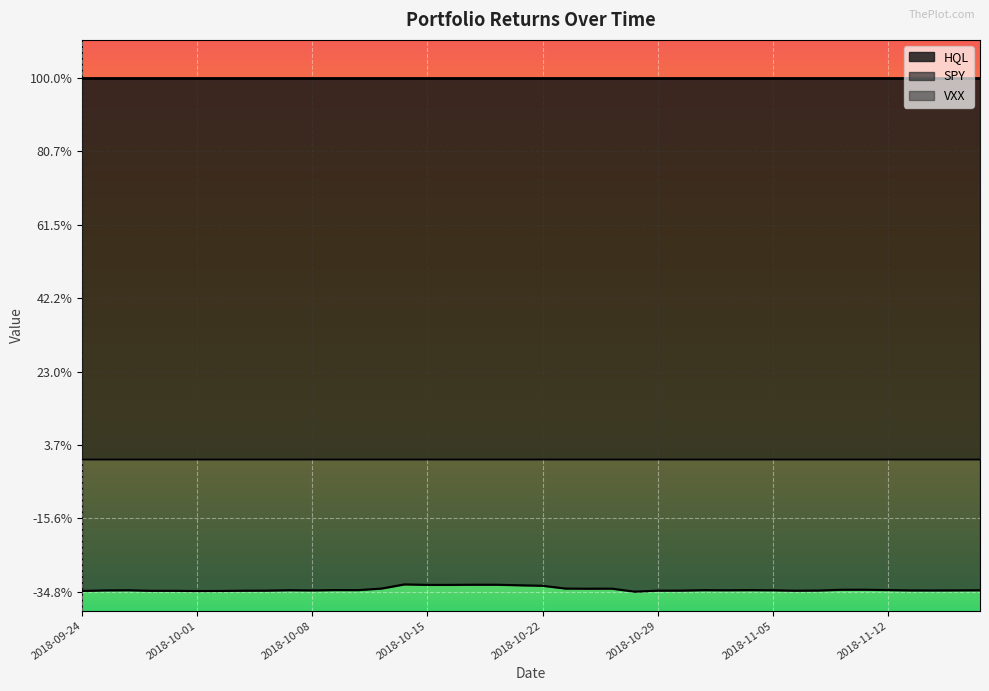

Is the value of SPY at 2018-10-19 greater than the value of VXX at 2018-10-10?

No